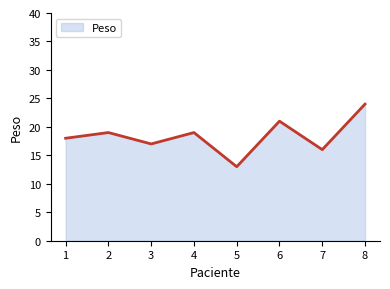

What is the smallest value displayed?

13